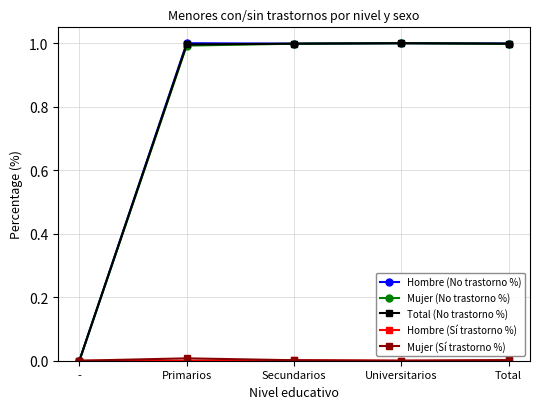

What is the spread (max minus min) of values at Universitarios?

1.0